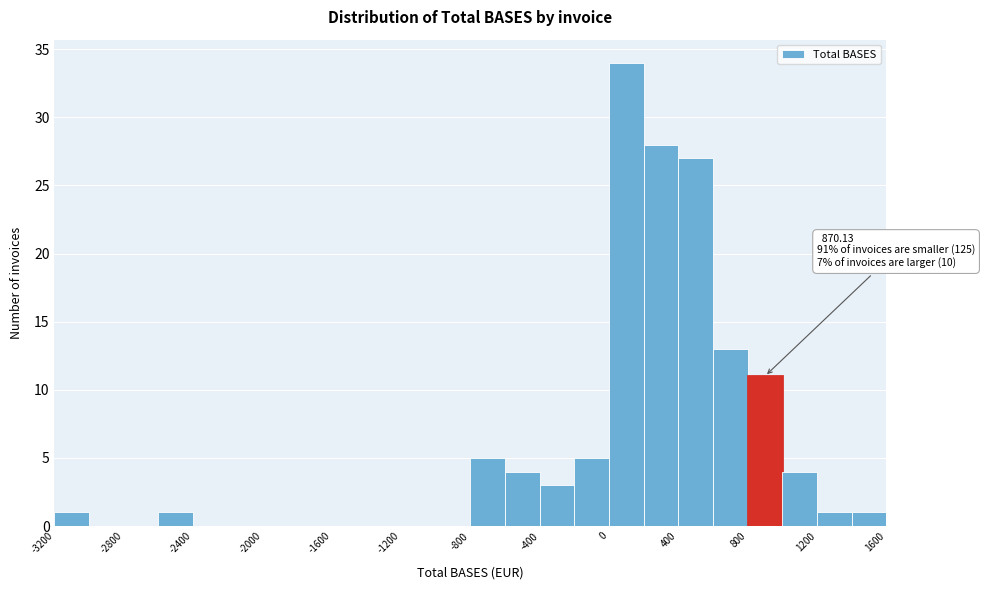

Which range on the x-axis has the tallest bar?

0 to 200